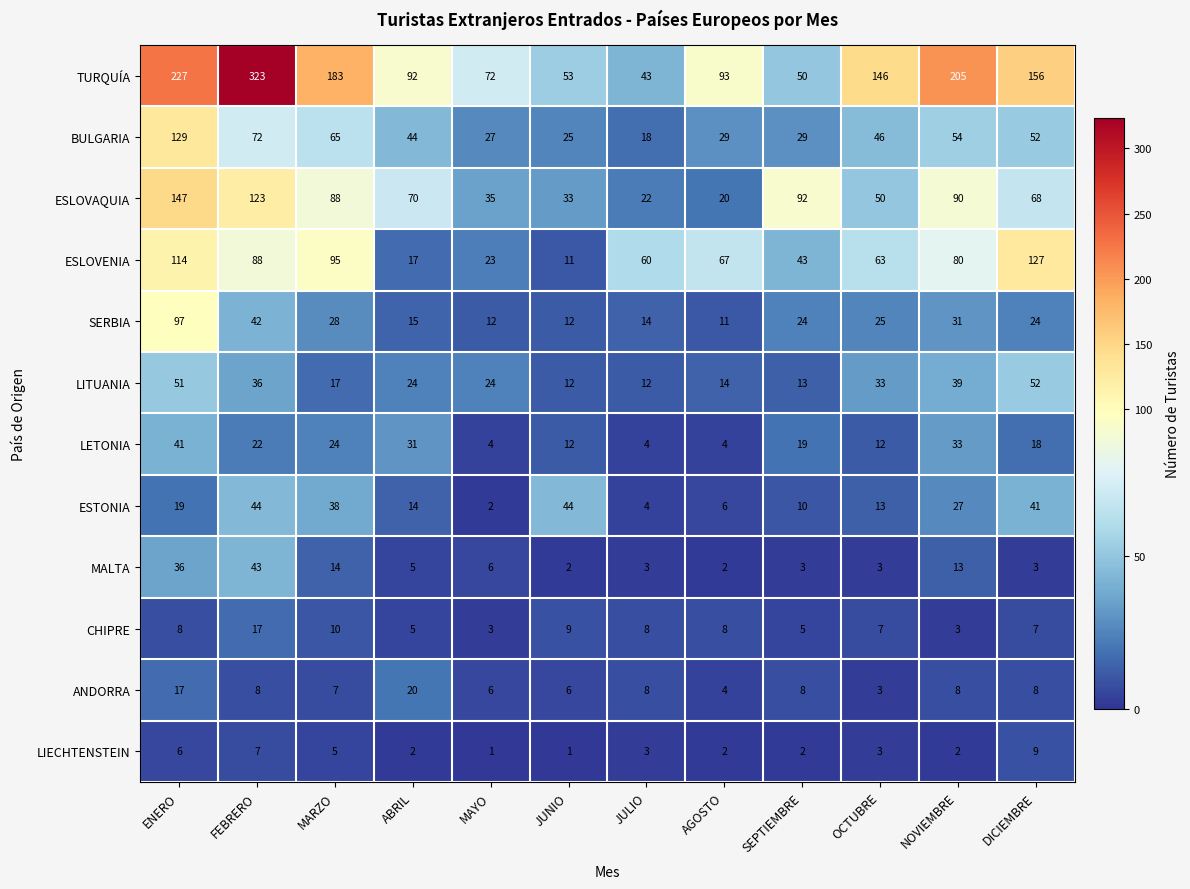

Is it true that BULGARIA equals 72 at FEBRERO?

True